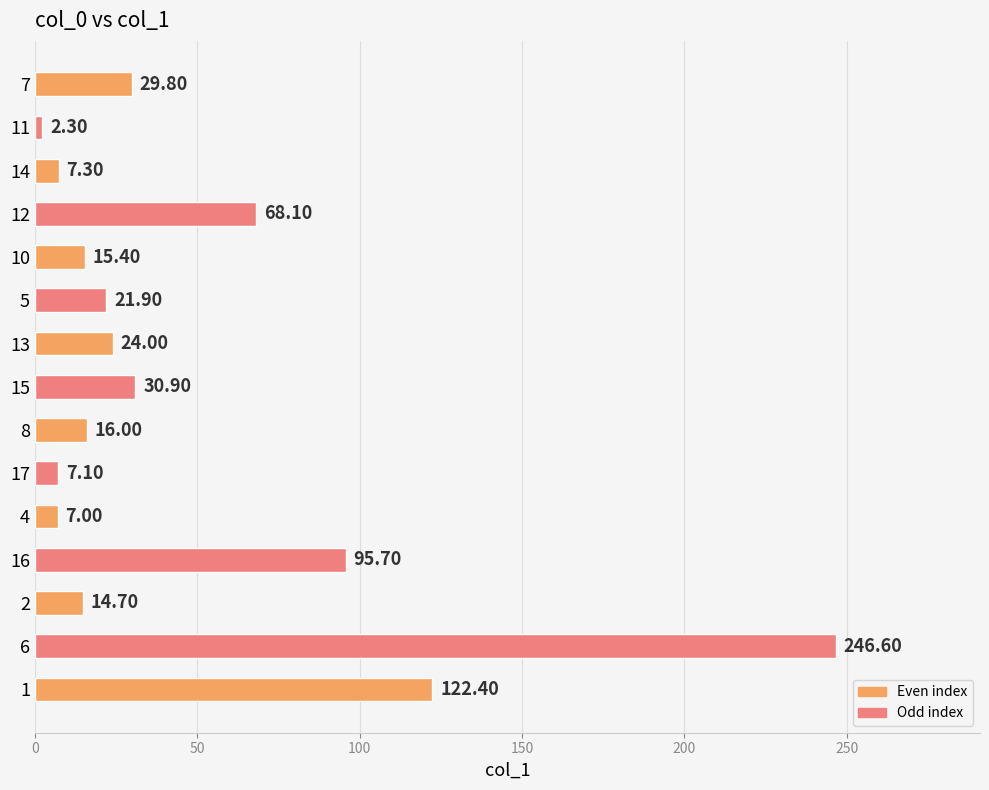

What is the change in value from 10 to 17?

-8.3